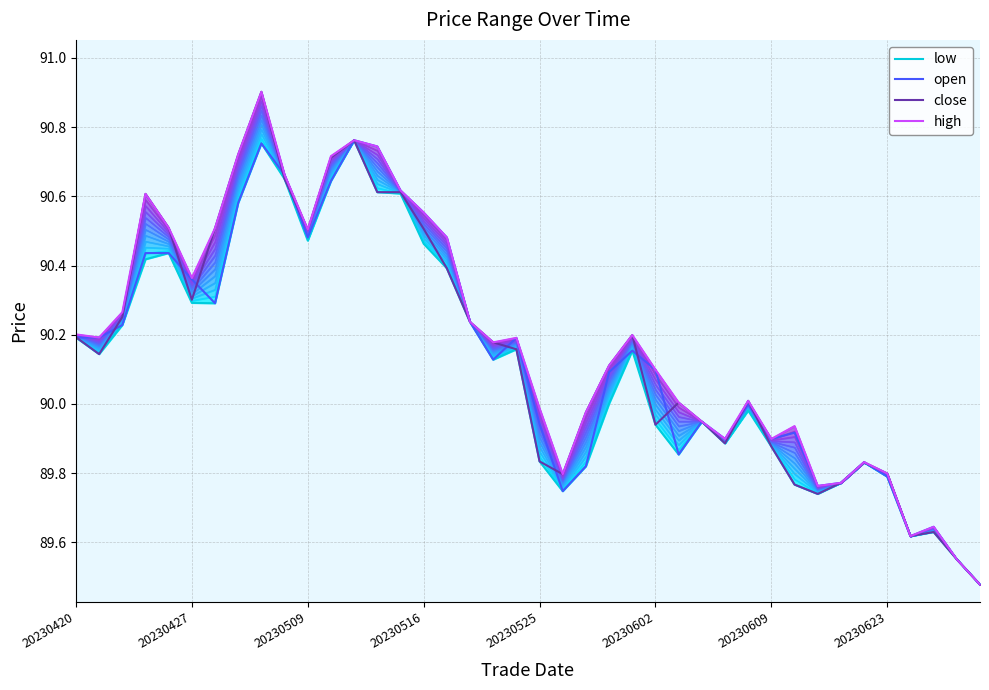

The value of open at 20230623 is 57.8. True or false?

False